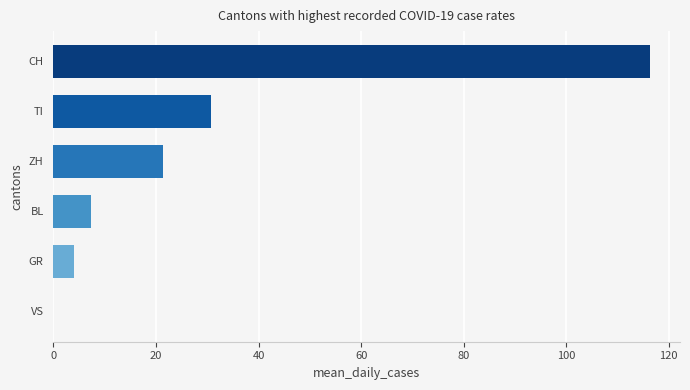

Reading bottom to top, list all the values displayed in this chart.

VS=0.0	GR=4.0	BL=7.4	ZH=21.4	TI=30.8	CH=116.4